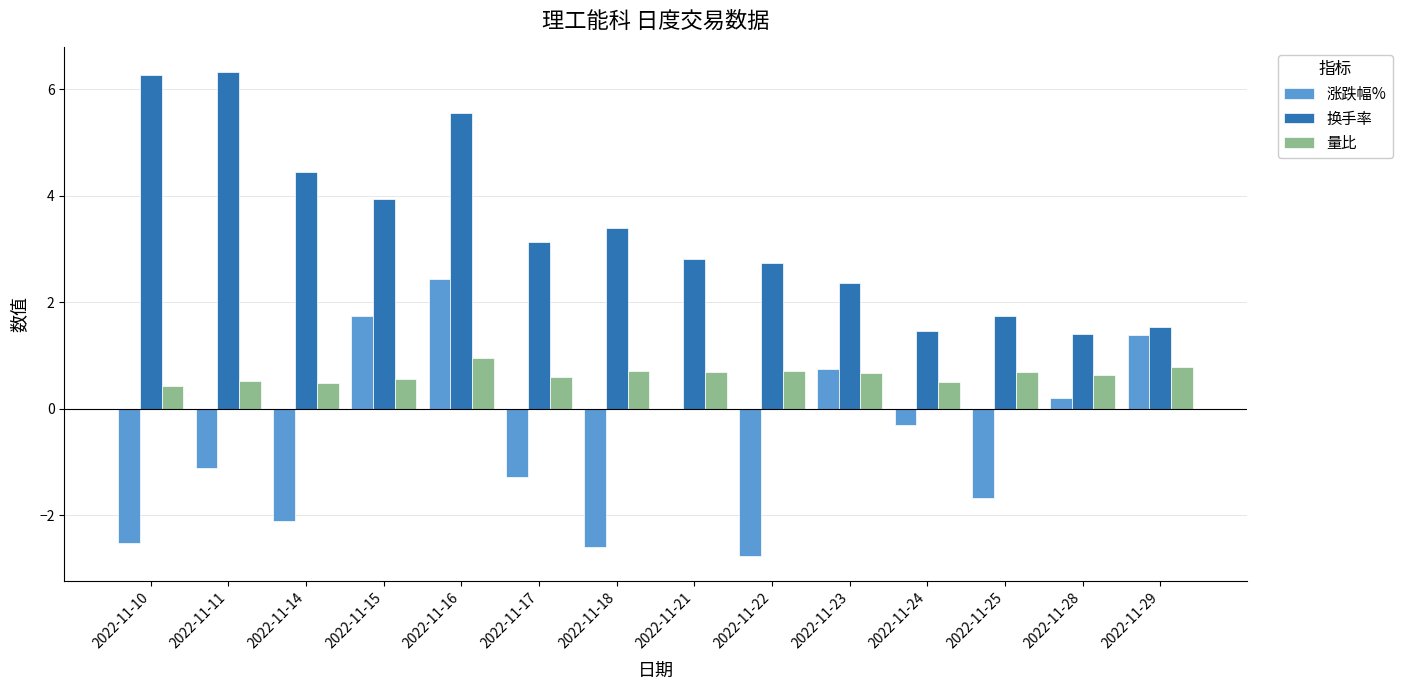

Which series has the largest range (max minus min)?

涨跌幅%